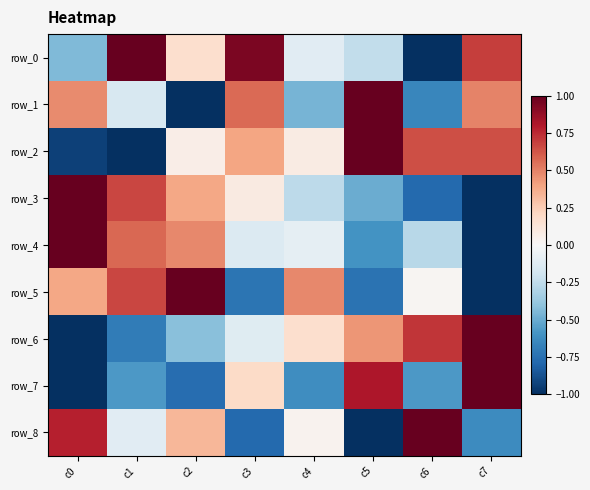

Rank the categories by row_7 value from highest to lowest.

c7, c5, c3, c1, c6, c4, c2, c0